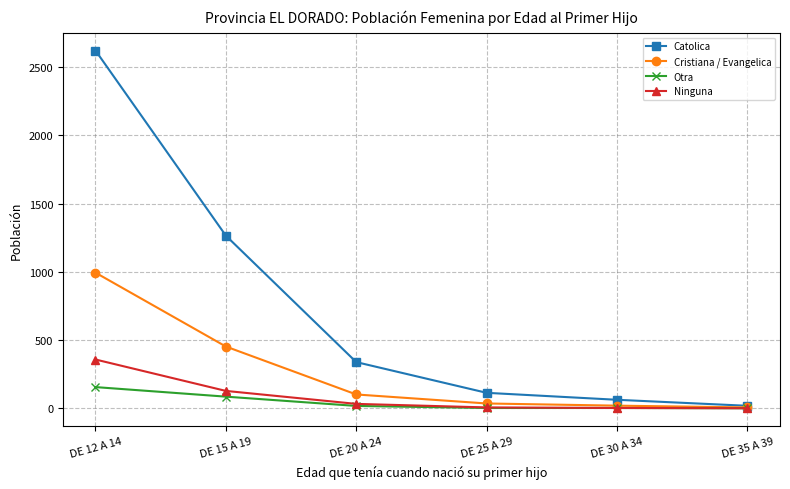

How many lines are shown in the chart?

4